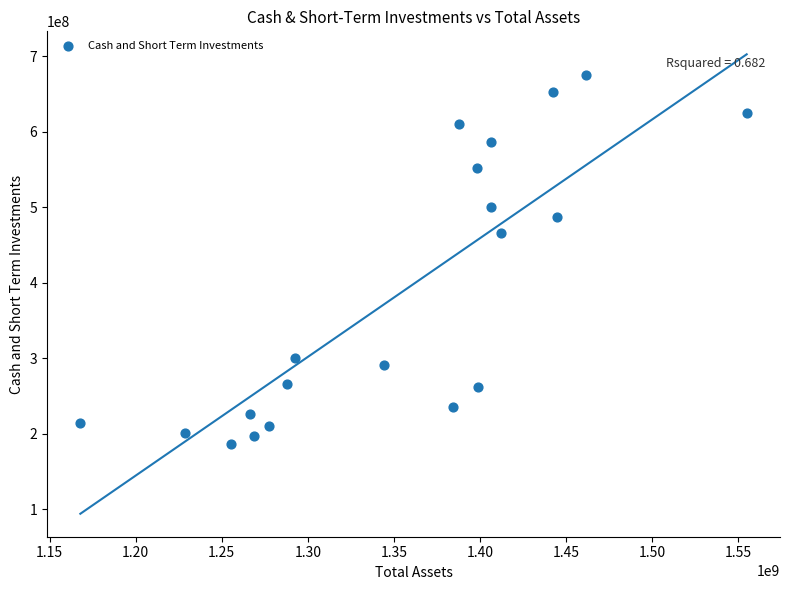

What Y value in the scatter plot is closest to 430358500?

466237000